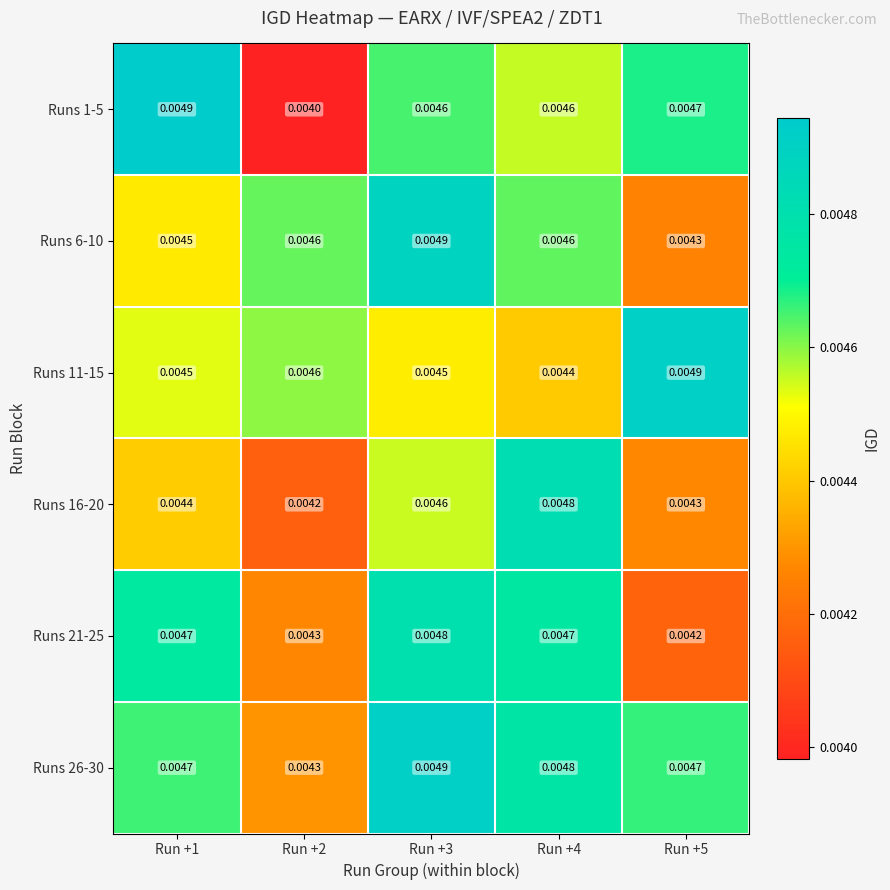

Is the value of Runs 11-15 at Run +3 greater than the value of Runs 21-25 at Run +3?

No